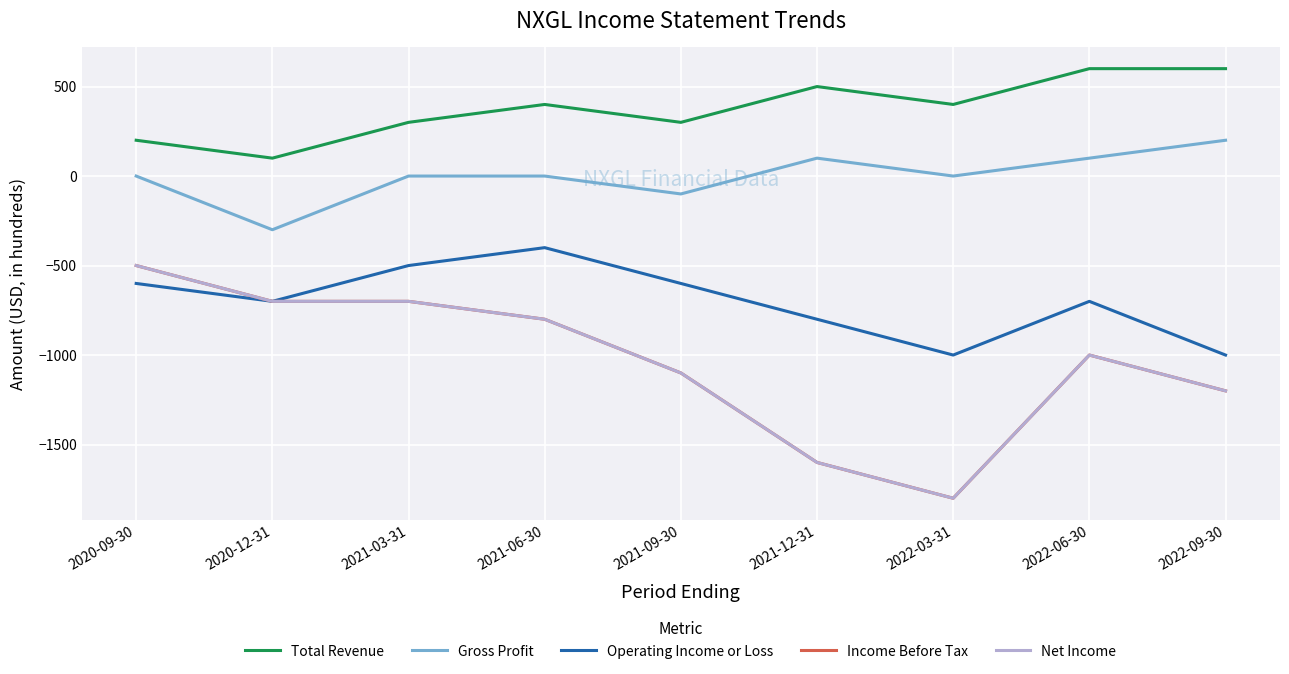

At how many categories does at least one series exceed 536?

2